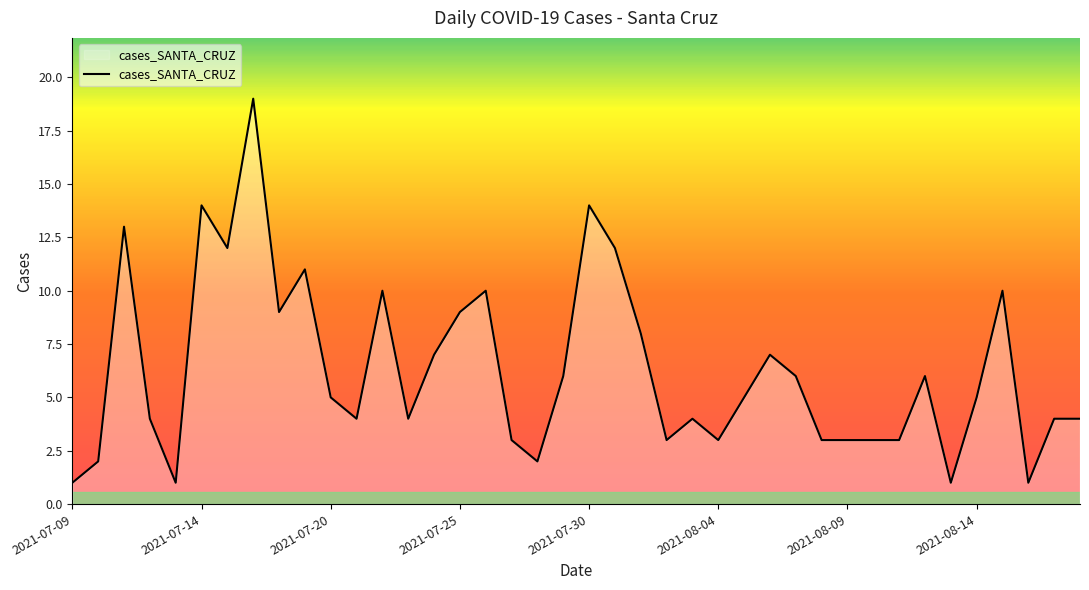

How many interior local peaks (higher than both neighbors) does the data have?

11